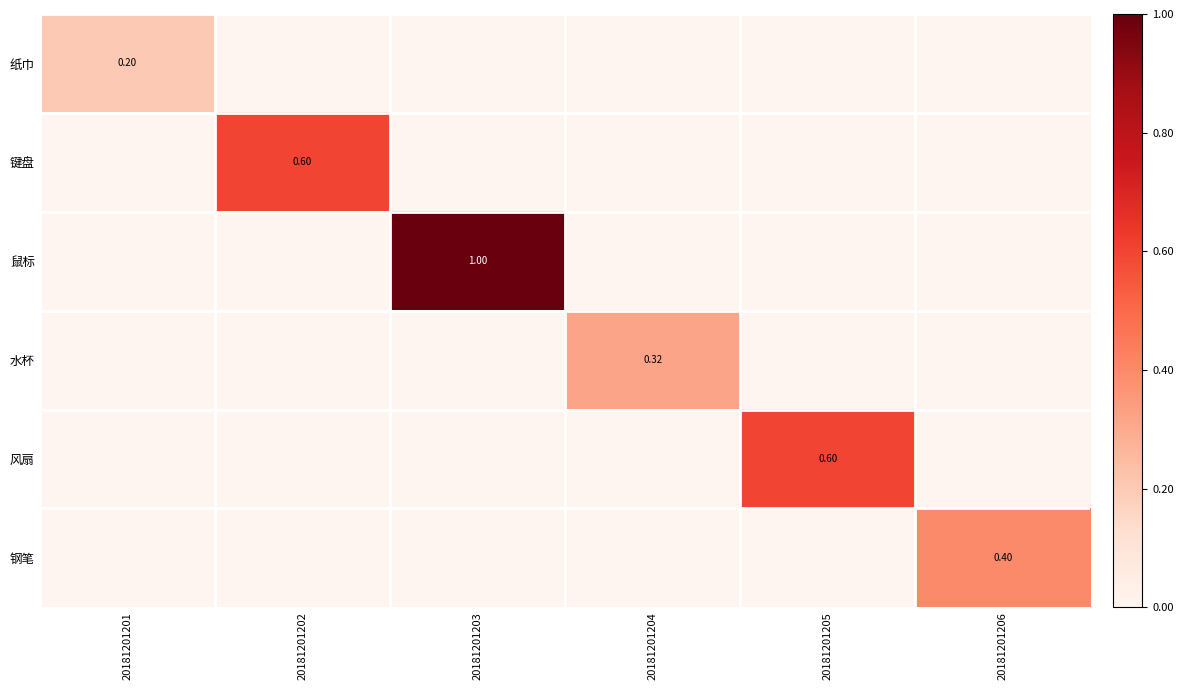

Which has a higher value, 20181201205 or 20181201206?

20181201205